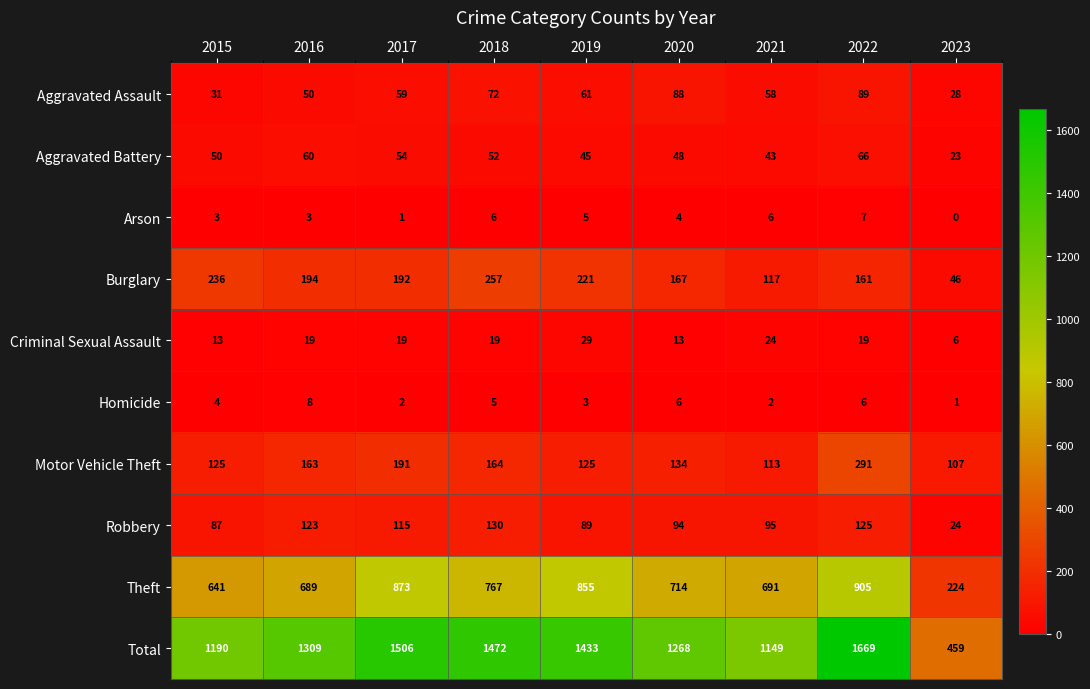

What is the greatest value displayed?

1669